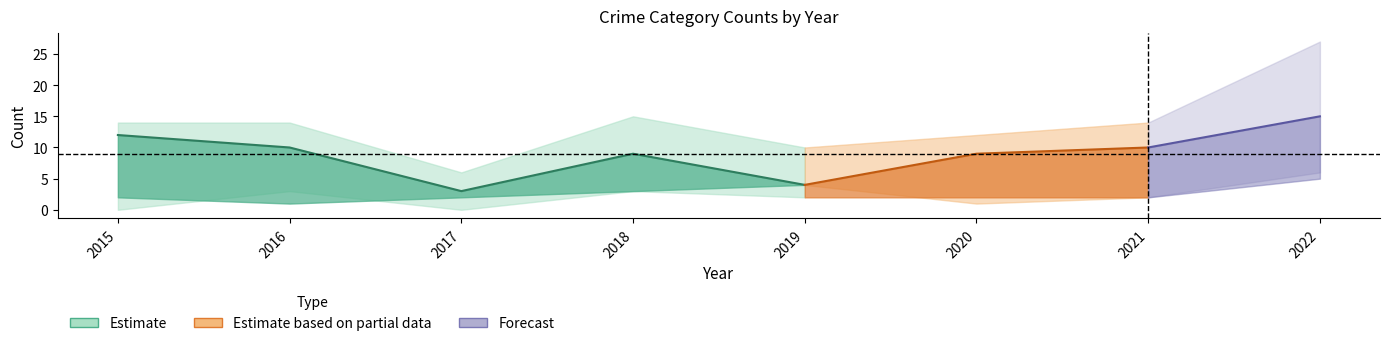

Where does the Robbery series first go above 10?

2015